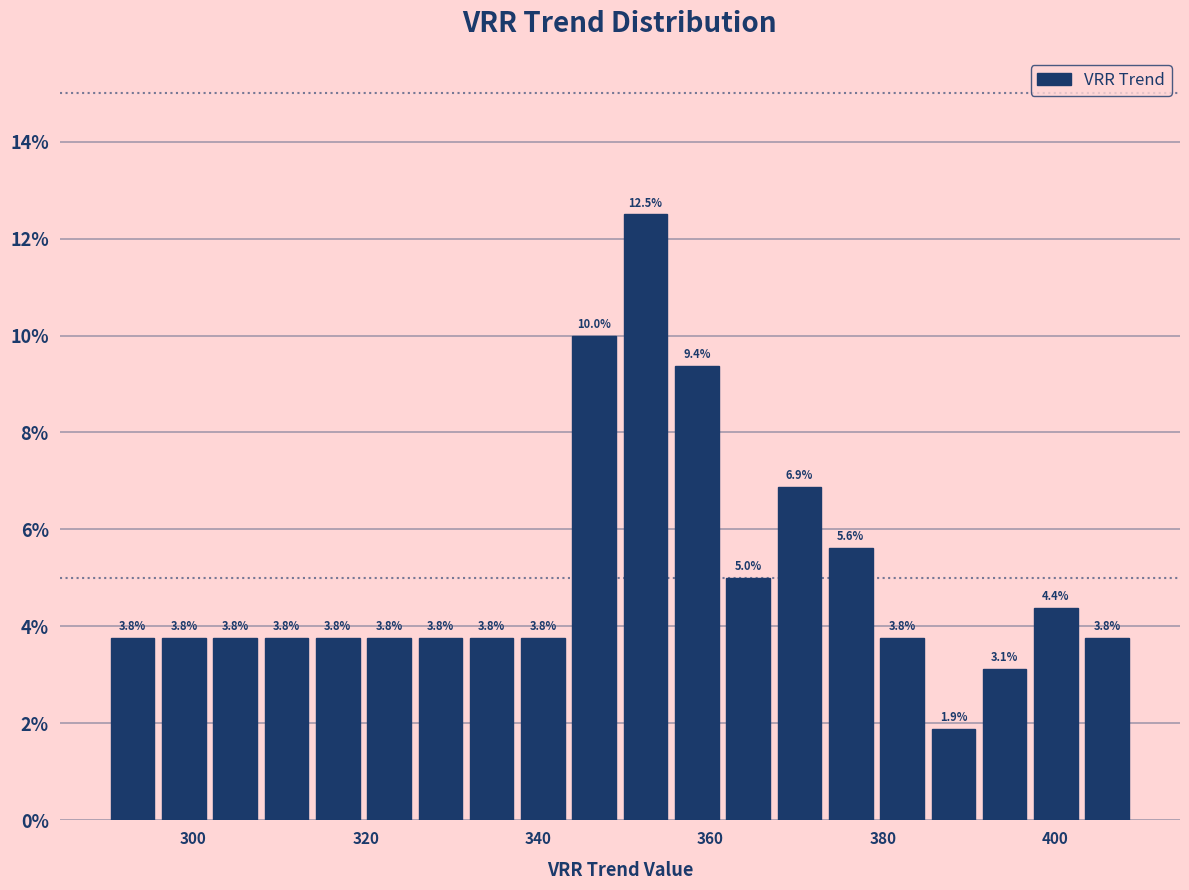

Read against the x-axis, roughly where is the centre of the tallest bar?

352